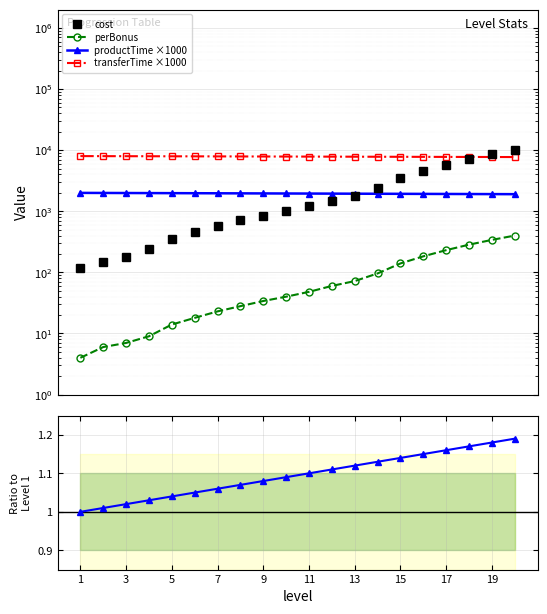

Reading left to right, transcribe all the data shown in this chart.

cost: 120.0	150.0	180.0	240.0	350.0	460.0	580.0	710.0	850.0	1000.0	1200.0	1500.0	1800.0	2400.0	3500.0	4600.0	5800.0	7100.0	8500.0	10000.0
perBonus: 4.0	6.0	7.0	9.0	14.0	18.0	23.0	28.0	34.0	40.0	48.0	60.0	72.0	96.0	140.0	183.0	231.0	284.0	340.0	400.0
productTime ×1000: 2000.0	1995.0	1990.0	1985.0	1980.0	1975.0	1970.0	1965.0	1960.0	1955.0	1950.0	1945.0	1940.0	1935.0	1930.0	1925.0	1920.0	1915.0	1910.0	1905.0
transferTime ×1000: 8000.0	7985.0	7970.0	7955.0	7940.0	7925.0	7910.0	7895.0	7880.0	7865.0	7850.0	7835.0	7820.0	7805.0	7790.0	7775.0	7760.0	7745.0	7730.0	7715.0
showSpeed ratio: 1.0	1.0	1.0	1.0	1.0	1.1	1.1	1.1	1.1	1.1	1.1	1.1	1.1	1.1	1.1	1.1	1.2	1.2	1.2	1.2